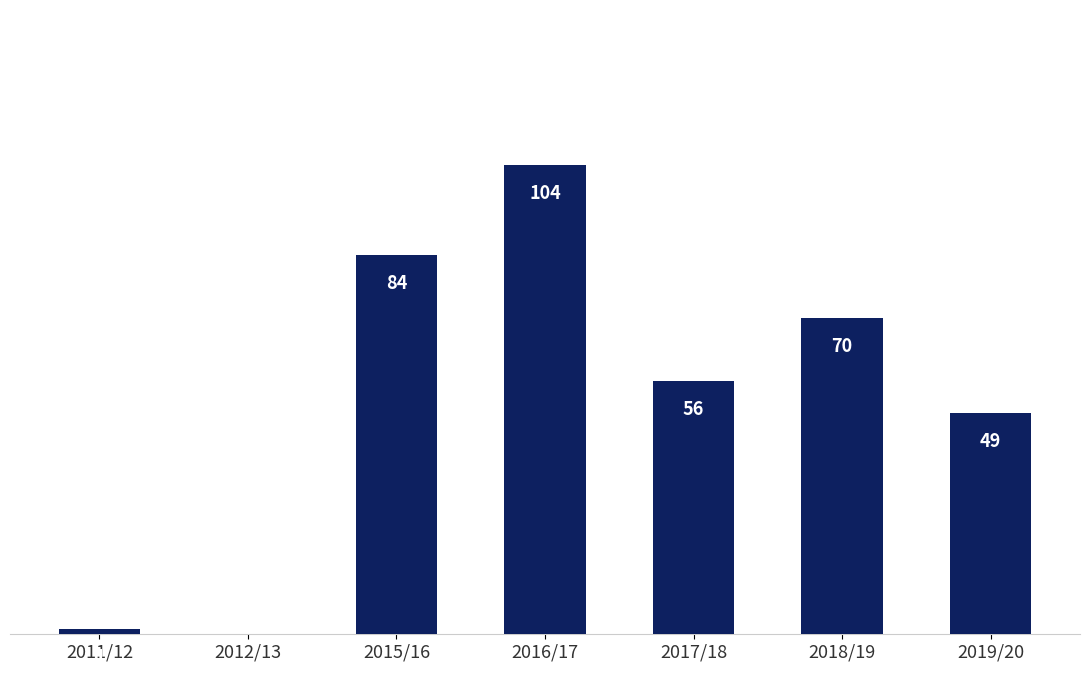

Which label corresponds to the largest value in the chart?

2016/17